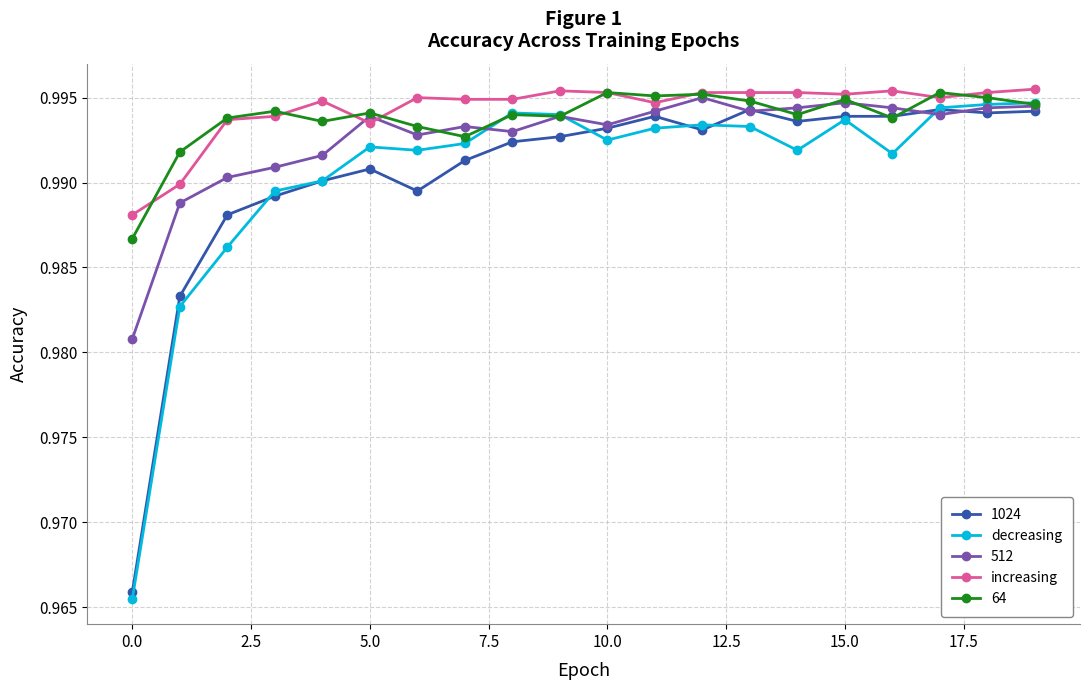

True or false: 1024 has more than 0 points higher than both neighbors.

True